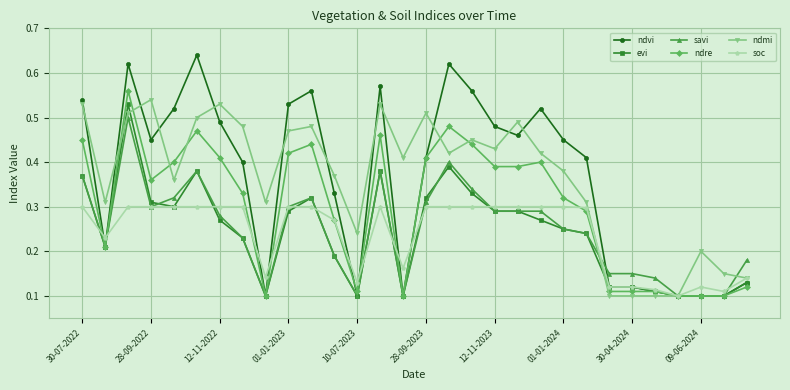

At how many categories does at least one series exceed 0?

30